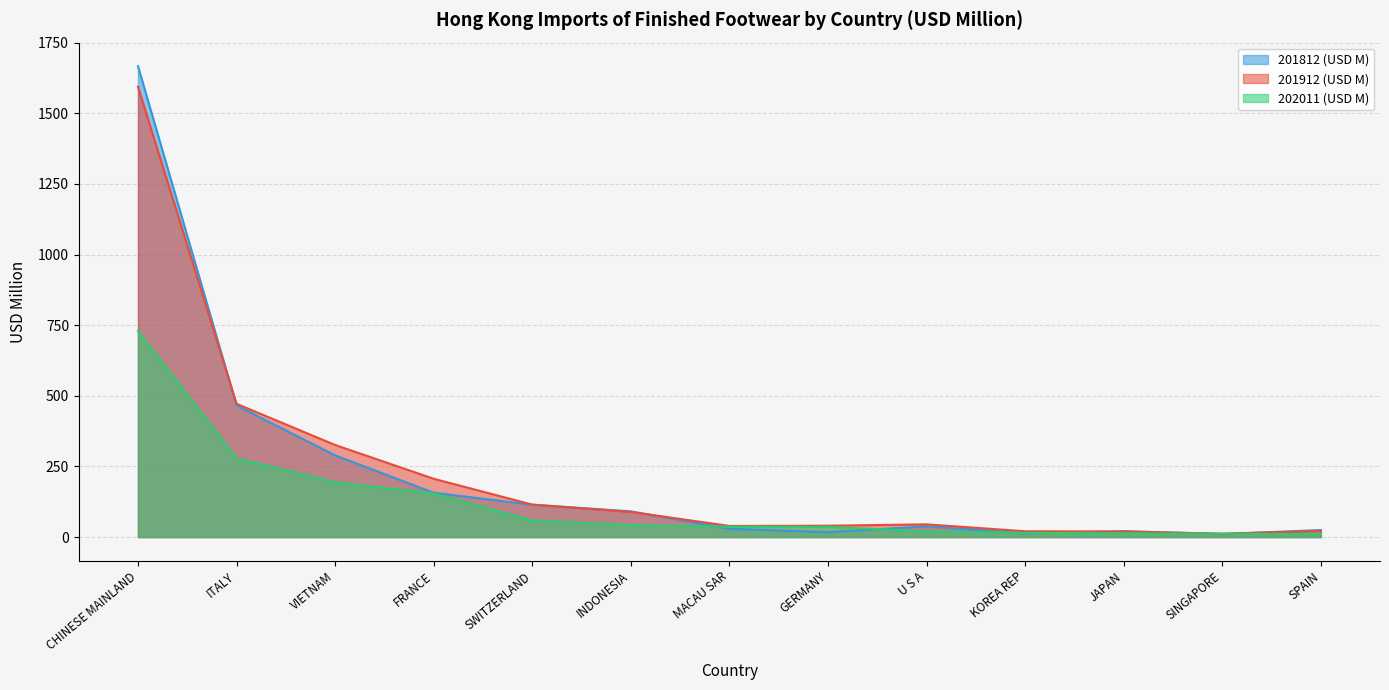

What is the smallest value displayed?

10.8